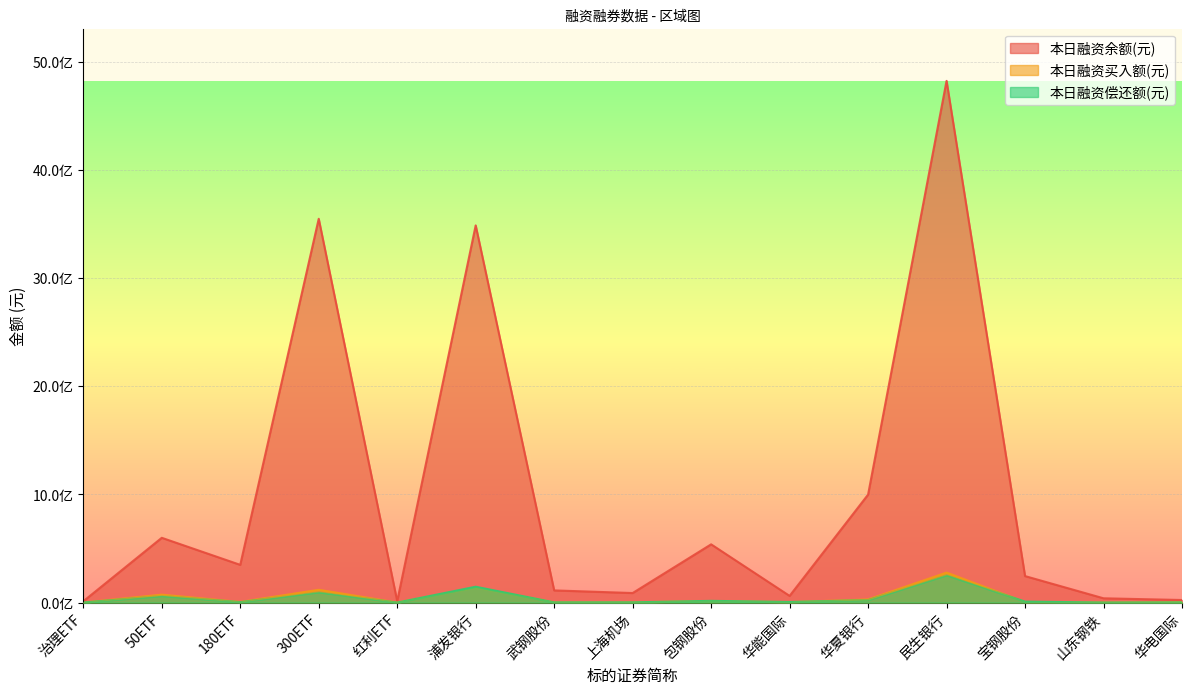

Is it true that 本日融资偿还额(元) equals 137447 at 山东钢铁?

False